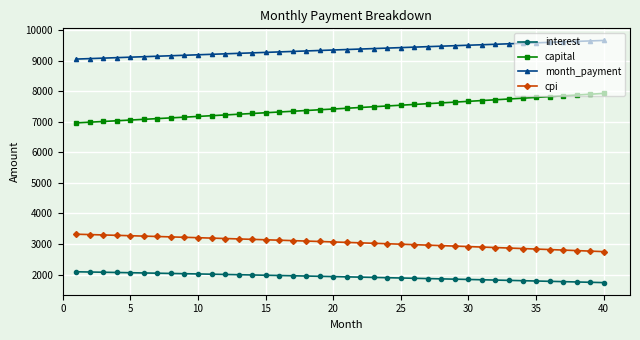

True or false: cpi and month_payment intersect in this chart.

False